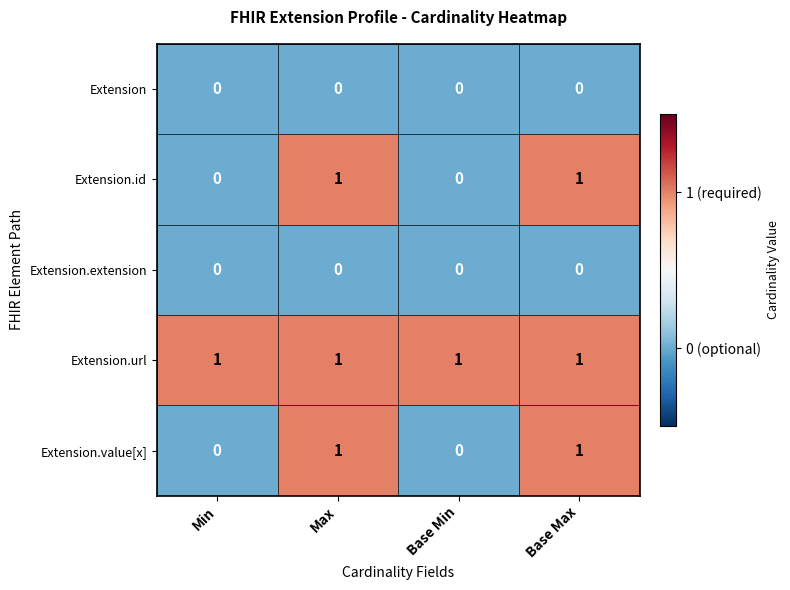

Is it true that Extension.url equals 2 at Max?

False